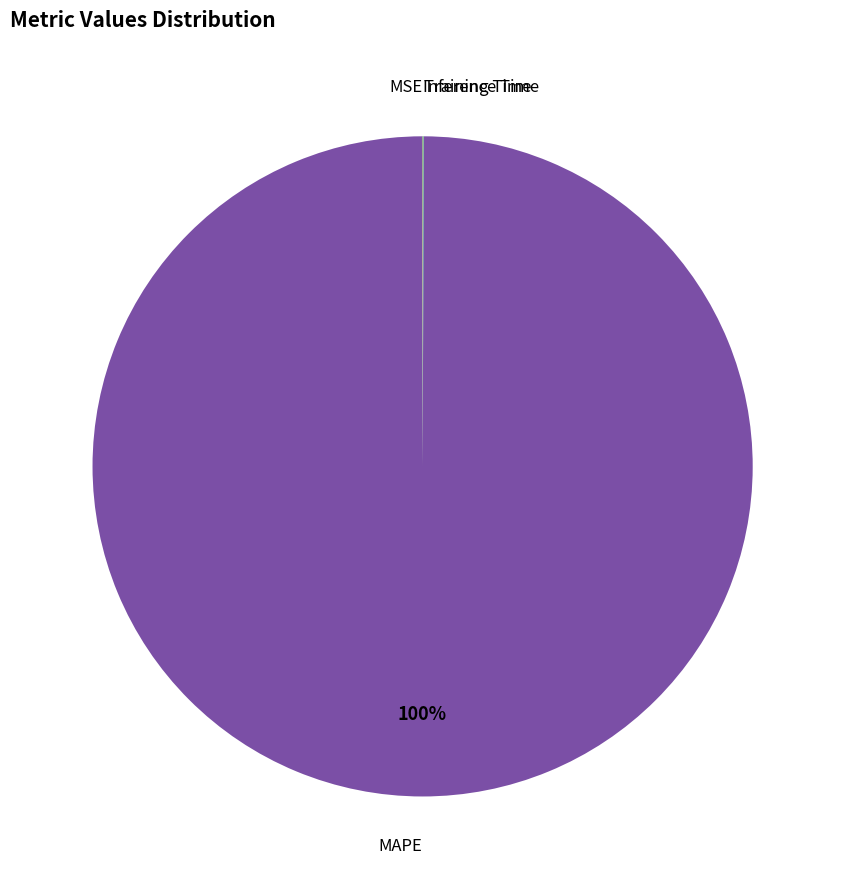

To the nearest percent, what is the average slice percentage?

25%